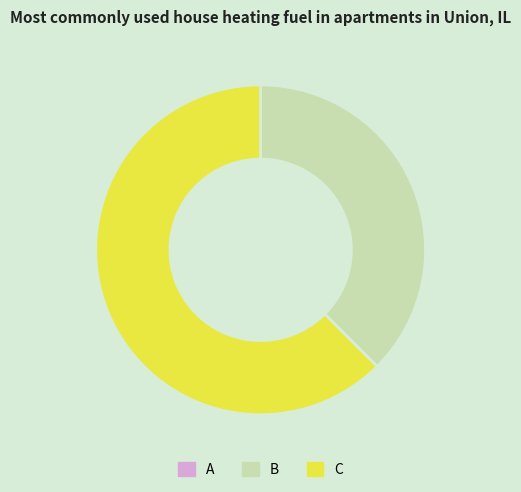

Which slice is the smallest?

A